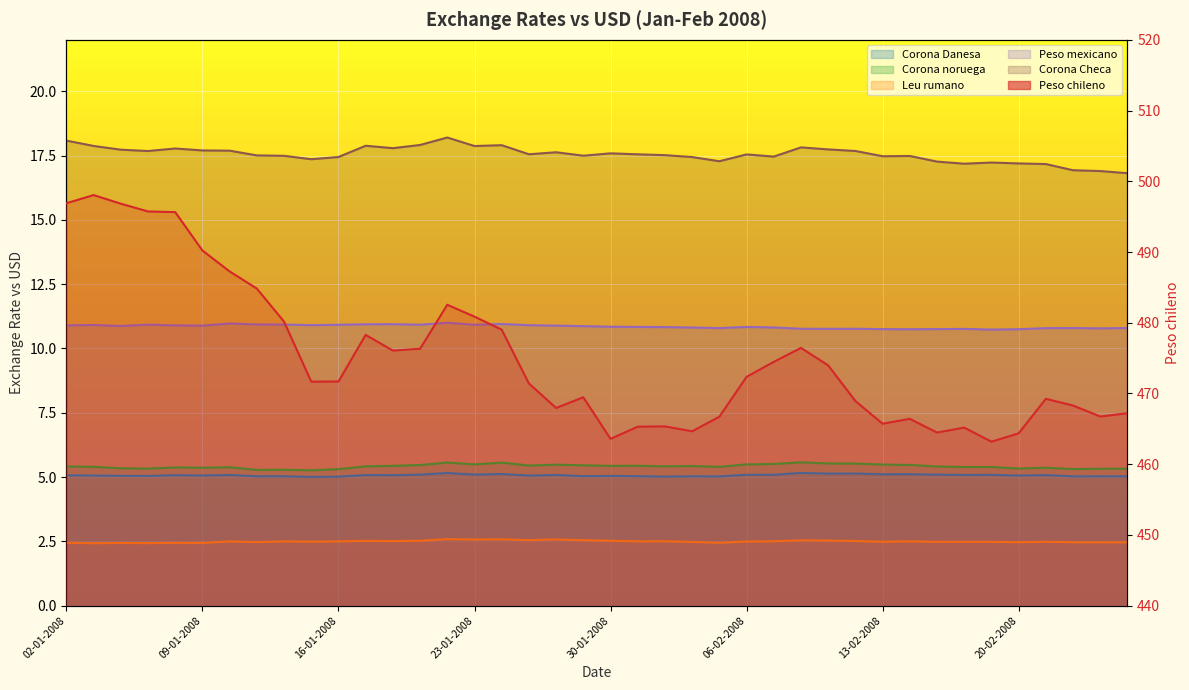

True or false: Peso chileno has a value of 476.3 at 21-01-2008.

True